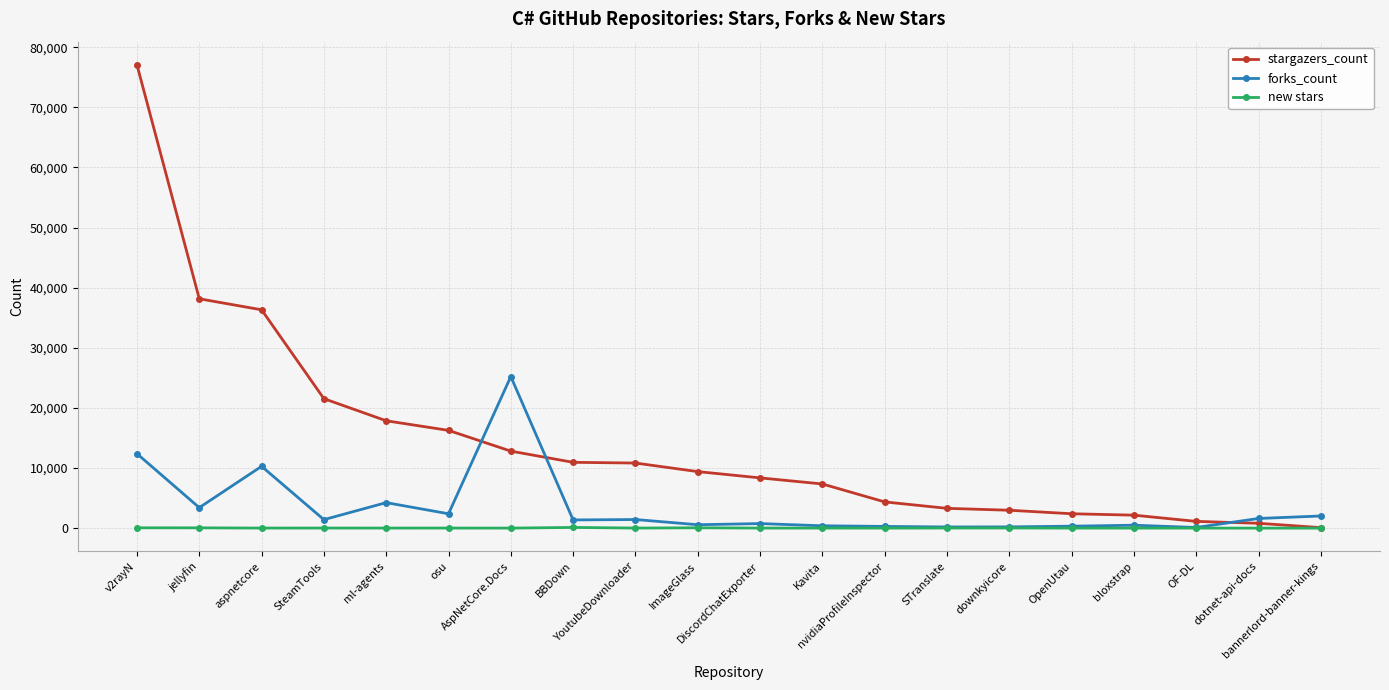

What is the maximum value for new stars?

115